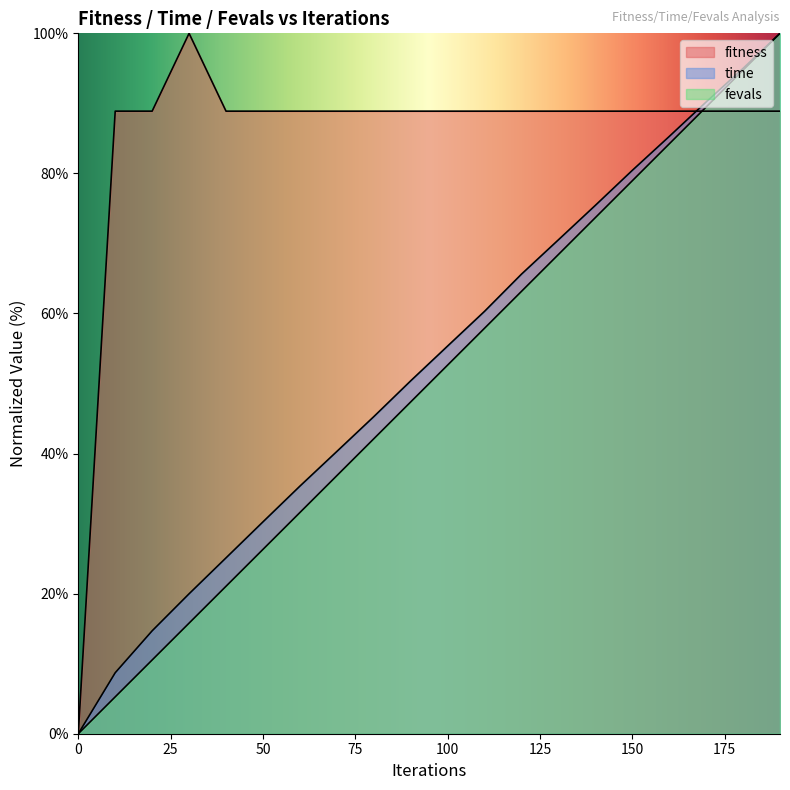

Which label corresponds to the largest value in the chart?

30